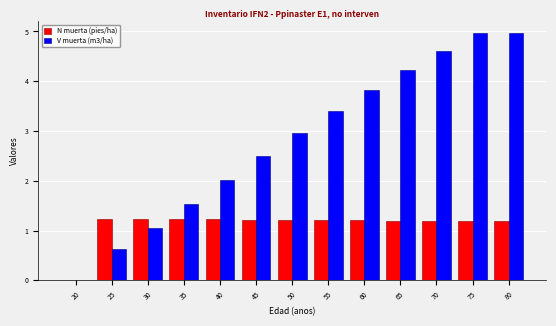

What is the maximum value for N muerta (pies/ha)?

1.2